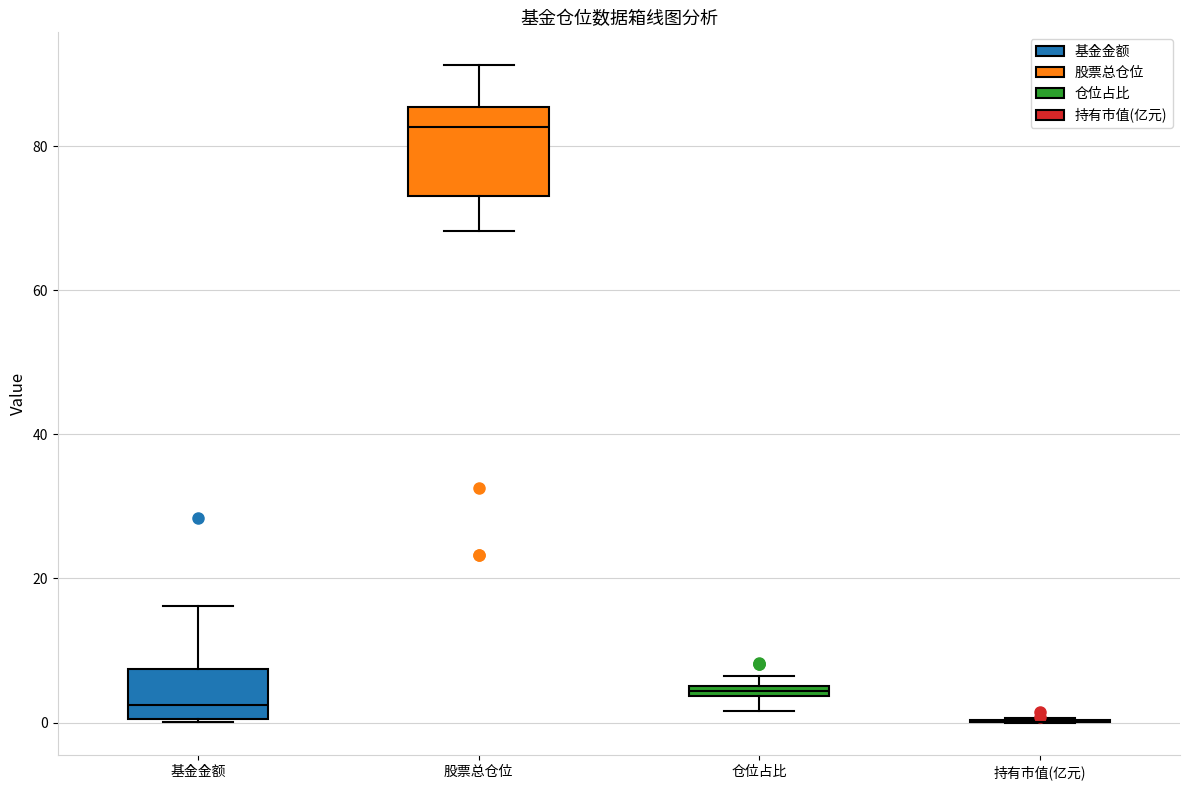

Which box is the tallest, from its lower edge to its upper edge?

股票总仓位